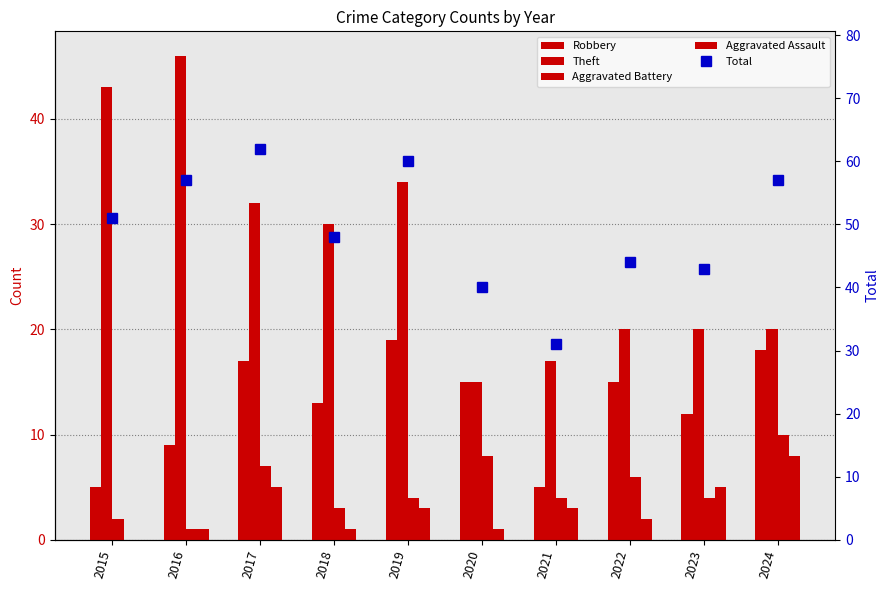

Which series has the largest total across all categories?

Total